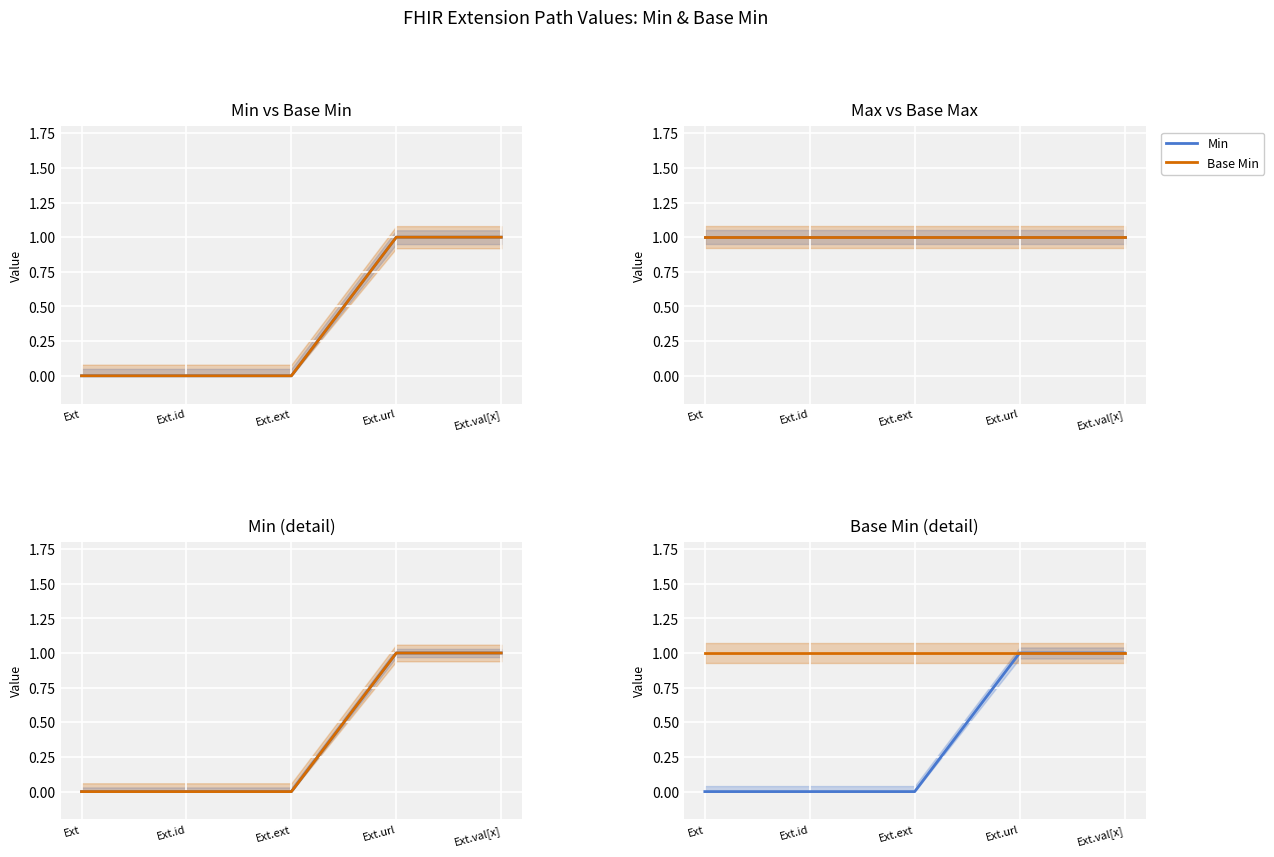

What is the total value across all series at Ext.val[x]?

3